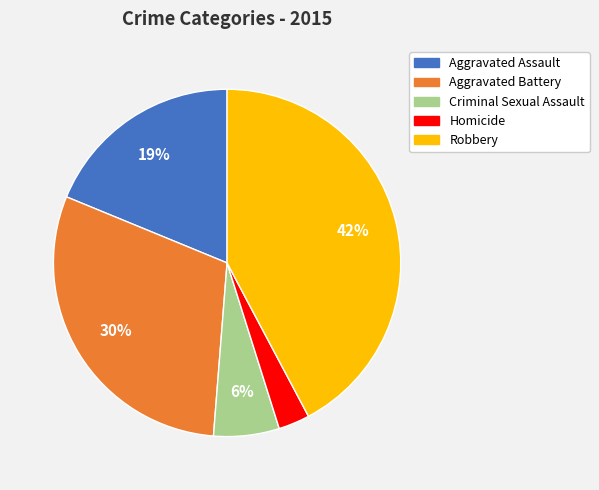

Does Criminal Sexual Assault account for over 50% of the chart?

No